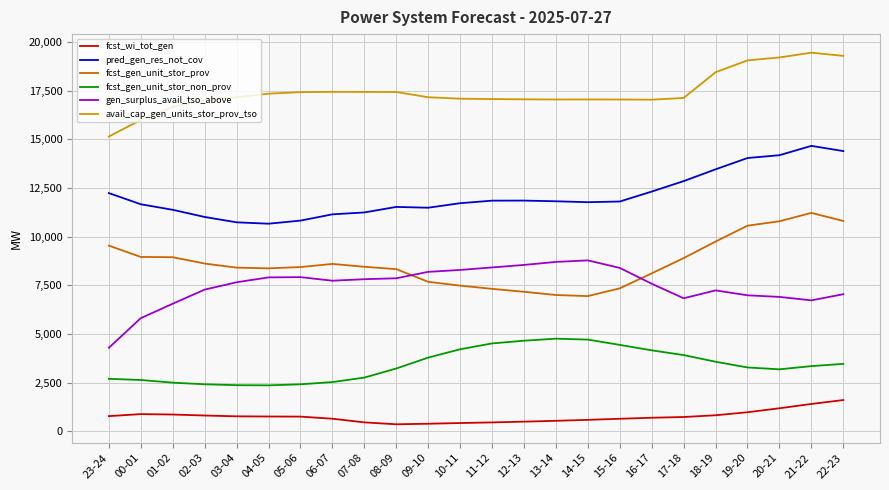

Is the value of gen_surplus_avail_tso_above at 05-06 greater than the value of fcst_gen_unit_stor_non_prov at 13-14?

Yes